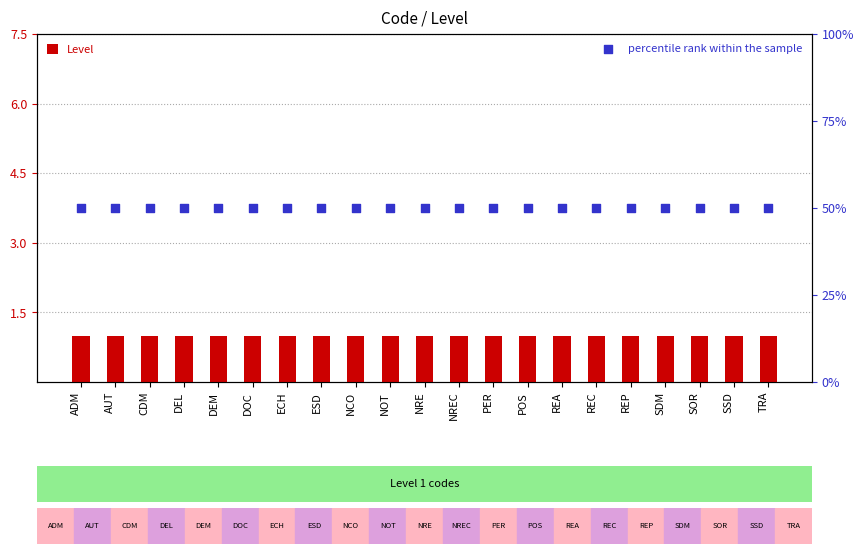

At how many categories does at least one series exceed 0?

21